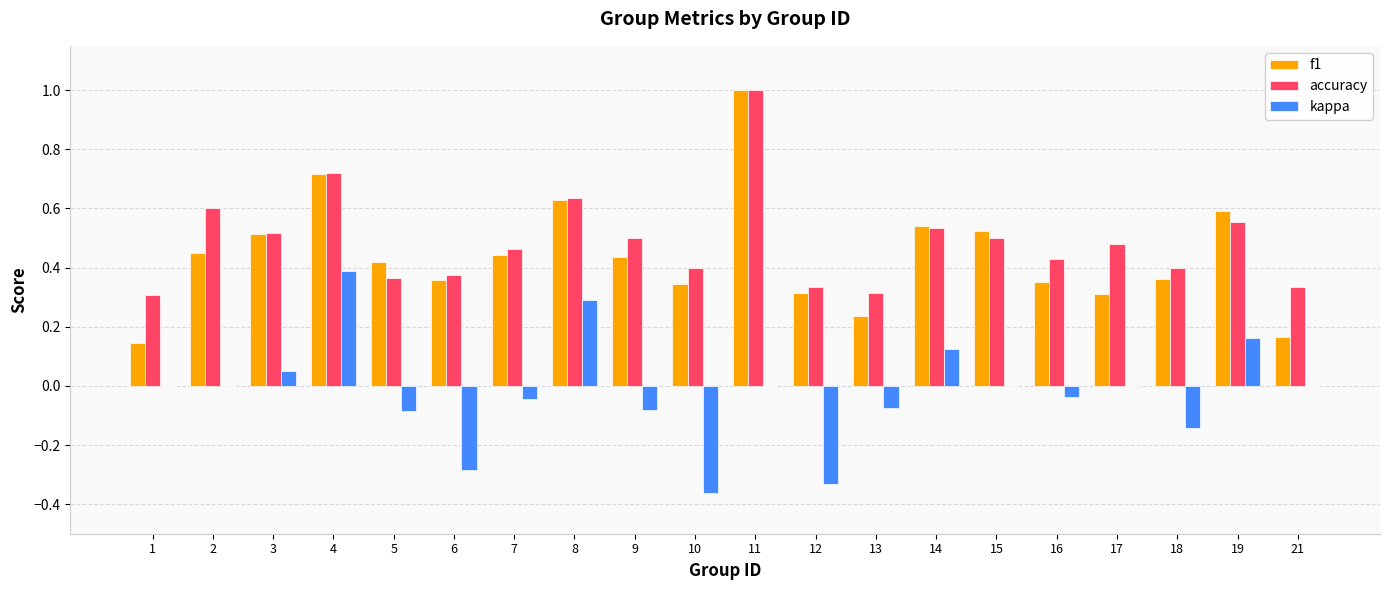

What is the total value across all series at 15?

1.0